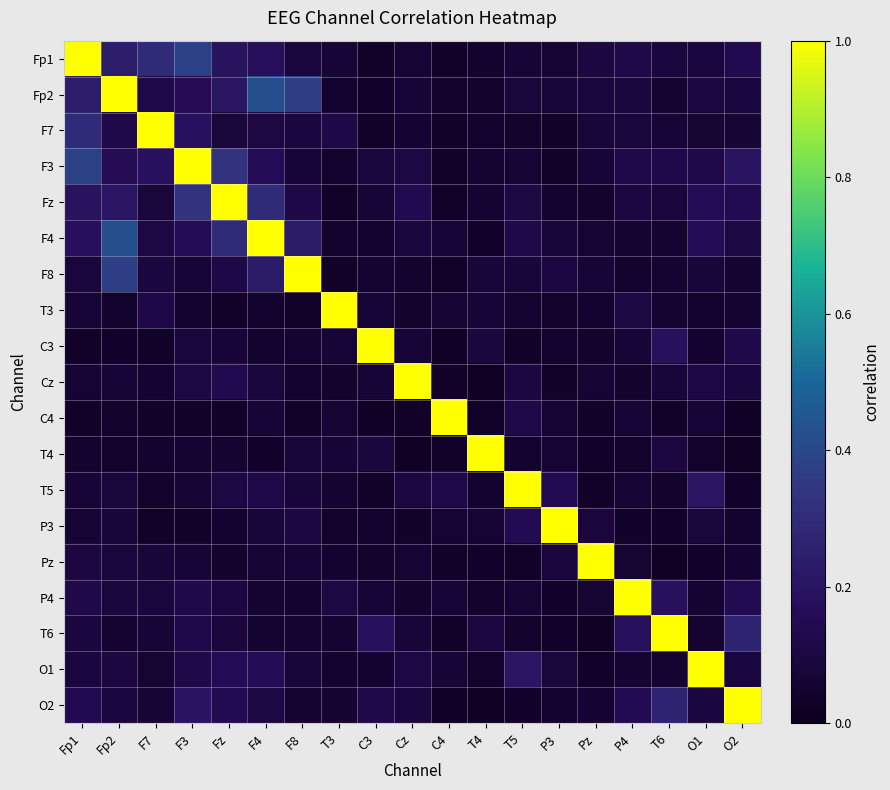

Reading right to left, extract all data points from this chart.

Fp1: O2=0.1	O1=0.1	T6=0.1	P4=0.1	Pz=0.1	P3=0.1	T5=0.1	T4=0.0	C4=0.0	Cz=0.1	C3=0.0	T3=0.1	F8=0.1	F4=0.2	Fz=0.2	F3=0.4	F7=0.3	Fp2=0.2	Fp1=1.0
Fp2: O2=0.1	O1=0.1	T6=0.1	P4=0.1	Pz=0.1	P3=0.1	T5=0.1	T4=0.0	C4=0.0	Cz=0.1	C3=0.0	T3=0.0	F8=0.4	F4=0.4	Fz=0.2	F3=0.2	F7=0.1	Fp2=1.0	Fp1=0.2
F7: O2=0.1	O1=0.1	T6=0.1	P4=0.1	Pz=0.1	P3=0.0	T5=0.0	T4=0.1	C4=0.0	Cz=0.1	C3=0.0	T3=0.1	F8=0.1	F4=0.1	Fz=0.1	F3=0.2	F7=1.0	Fp2=0.1	Fp1=0.3
F3: O2=0.2	O1=0.1	T6=0.1	P4=0.1	Pz=0.1	P3=0.0	T5=0.1	T4=0.1	C4=0.0	Cz=0.1	C3=0.1	T3=0.0	F8=0.1	F4=0.2	Fz=0.3	F3=1.0	F7=0.2	Fp2=0.2	Fp1=0.4
Fz: O2=0.1	O1=0.2	T6=0.1	P4=0.1	Pz=0.0	P3=0.1	T5=0.1	T4=0.1	C4=0.0	Cz=0.1	C3=0.1	T3=0.0	F8=0.1	F4=0.3	Fz=1.0	F3=0.3	F7=0.1	Fp2=0.2	Fp1=0.2
F4: O2=0.1	O1=0.2	T6=0.1	P4=0.1	Pz=0.1	P3=0.1	T5=0.1	T4=0.0	C4=0.1	Cz=0.1	C3=0.0	T3=0.0	F8=0.2	F4=1.0	Fz=0.3	F3=0.2	F7=0.1	Fp2=0.4	Fp1=0.2
F8: O2=0.1	O1=0.1	T6=0.1	P4=0.0	Pz=0.1	P3=0.1	T5=0.1	T4=0.1	C4=0.0	Cz=0.0	C3=0.1	T3=0.0	F8=1.0	F4=0.2	Fz=0.1	F3=0.1	F7=0.1	Fp2=0.4	Fp1=0.1
T3: O2=0.1	O1=0.0	T6=0.1	P4=0.1	Pz=0.1	P3=0.0	T5=0.1	T4=0.1	C4=0.1	Cz=0.0	C3=0.1	T3=1.0	F8=0.0	F4=0.0	Fz=0.0	F3=0.0	F7=0.1	Fp2=0.0	Fp1=0.1
C3: O2=0.1	O1=0.1	T6=0.2	P4=0.1	Pz=0.0	P3=0.1	T5=0.0	T4=0.1	C4=0.0	Cz=0.1	C3=1.0	T3=0.1	F8=0.1	F4=0.0	Fz=0.1	F3=0.1	F7=0.0	Fp2=0.0	Fp1=0.0
Cz: O2=0.1	O1=0.1	T6=0.1	P4=0.0	Pz=0.1	P3=0.0	T5=0.1	T4=0.0	C4=0.0	Cz=1.0	C3=0.1	T3=0.0	F8=0.0	F4=0.1	Fz=0.1	F3=0.1	F7=0.1	Fp2=0.1	Fp1=0.1
C4: O2=0.0	O1=0.1	T6=0.0	P4=0.1	Pz=0.0	P3=0.1	T5=0.1	T4=0.0	C4=1.0	Cz=0.0	C3=0.0	T3=0.1	F8=0.0	F4=0.1	Fz=0.0	F3=0.0	F7=0.0	Fp2=0.0	Fp1=0.0
T4: O2=0.0	O1=0.0	T6=0.1	P4=0.0	Pz=0.0	P3=0.1	T5=0.0	T4=1.0	C4=0.0	Cz=0.0	C3=0.1	T3=0.1	F8=0.1	F4=0.0	Fz=0.1	F3=0.1	F7=0.1	Fp2=0.0	Fp1=0.0
T5: O2=0.0	O1=0.2	T6=0.0	P4=0.1	Pz=0.0	P3=0.2	T5=1.0	T4=0.0	C4=0.1	Cz=0.1	C3=0.0	T3=0.1	F8=0.1	F4=0.1	Fz=0.1	F3=0.1	F7=0.0	Fp2=0.1	Fp1=0.1
P3: O2=0.0	O1=0.1	T6=0.0	P4=0.0	Pz=0.1	P3=1.0	T5=0.2	T4=0.1	C4=0.1	Cz=0.0	C3=0.1	T3=0.0	F8=0.1	F4=0.1	Fz=0.1	F3=0.0	F7=0.0	Fp2=0.1	Fp1=0.1
Pz: O2=0.1	O1=0.0	T6=0.0	P4=0.1	Pz=1.0	P3=0.1	T5=0.0	T4=0.0	C4=0.0	Cz=0.1	C3=0.0	T3=0.1	F8=0.1	F4=0.1	Fz=0.0	F3=0.1	F7=0.1	Fp2=0.1	Fp1=0.1
P4: O2=0.1	O1=0.1	T6=0.2	P4=1.0	Pz=0.1	P3=0.0	T5=0.1	T4=0.0	C4=0.1	Cz=0.0	C3=0.1	T3=0.1	F8=0.0	F4=0.1	Fz=0.1	F3=0.1	F7=0.1	Fp2=0.1	Fp1=0.1
T6: O2=0.3	O1=0.1	T6=1.0	P4=0.2	Pz=0.0	P3=0.0	T5=0.0	T4=0.1	C4=0.0	Cz=0.1	C3=0.2	T3=0.1	F8=0.1	F4=0.1	Fz=0.1	F3=0.1	F7=0.1	Fp2=0.1	Fp1=0.1
O1: O2=0.1	O1=1.0	T6=0.1	P4=0.1	Pz=0.0	P3=0.1	T5=0.2	T4=0.0	C4=0.1	Cz=0.1	C3=0.1	T3=0.0	F8=0.1	F4=0.2	Fz=0.2	F3=0.1	F7=0.1	Fp2=0.1	Fp1=0.1
O2: O2=1.0	O1=0.1	T6=0.3	P4=0.1	Pz=0.1	P3=0.0	T5=0.0	T4=0.0	C4=0.0	Cz=0.1	C3=0.1	T3=0.1	F8=0.1	F4=0.1	Fz=0.1	F3=0.2	F7=0.1	Fp2=0.1	Fp1=0.1